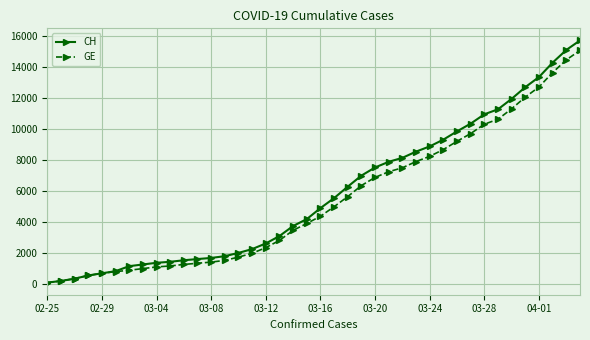

At how many categories does at least one series exceed 12322?

5